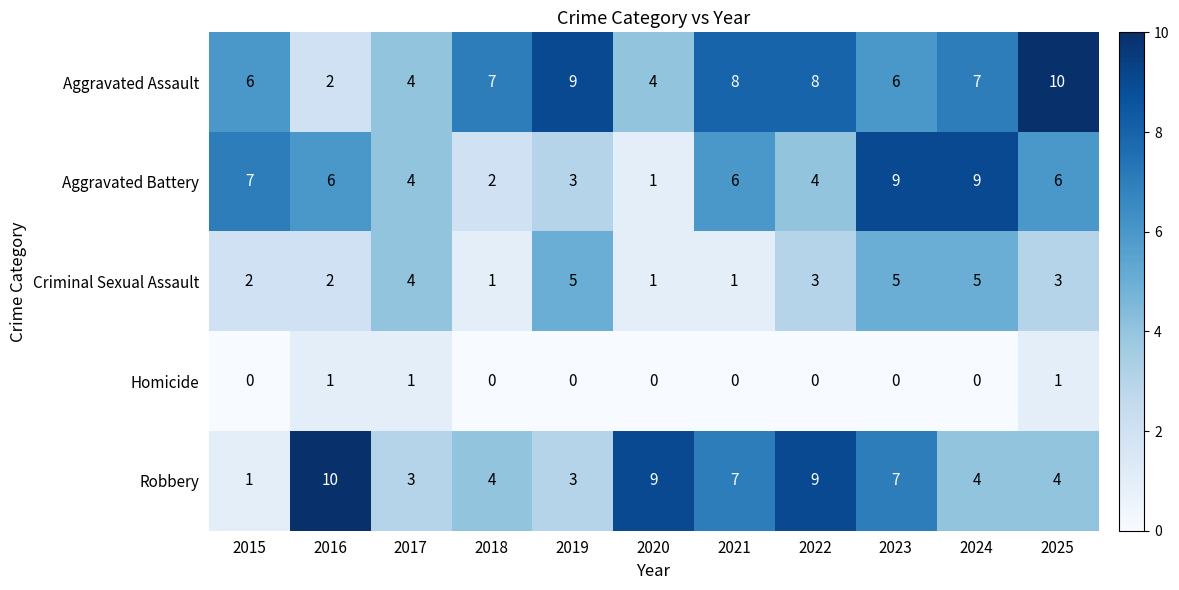

At which category is the sum across all series the highest?

2023